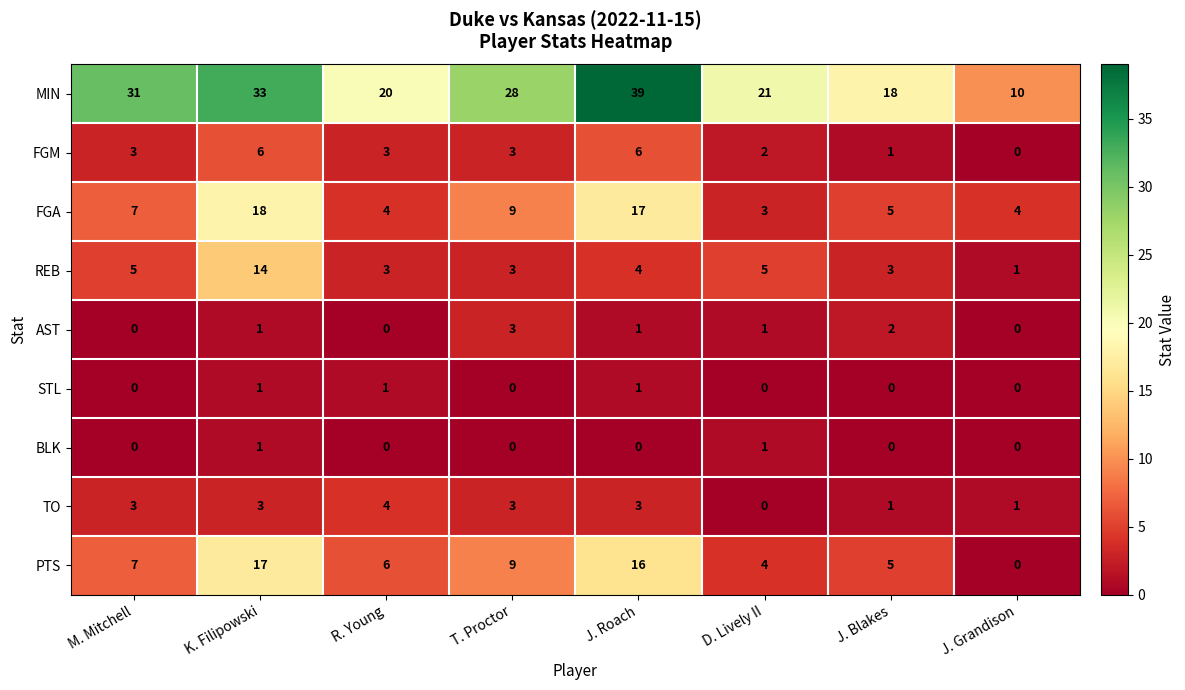

What value does the MIN series have at J. Blakes, to the nearest 10?

20